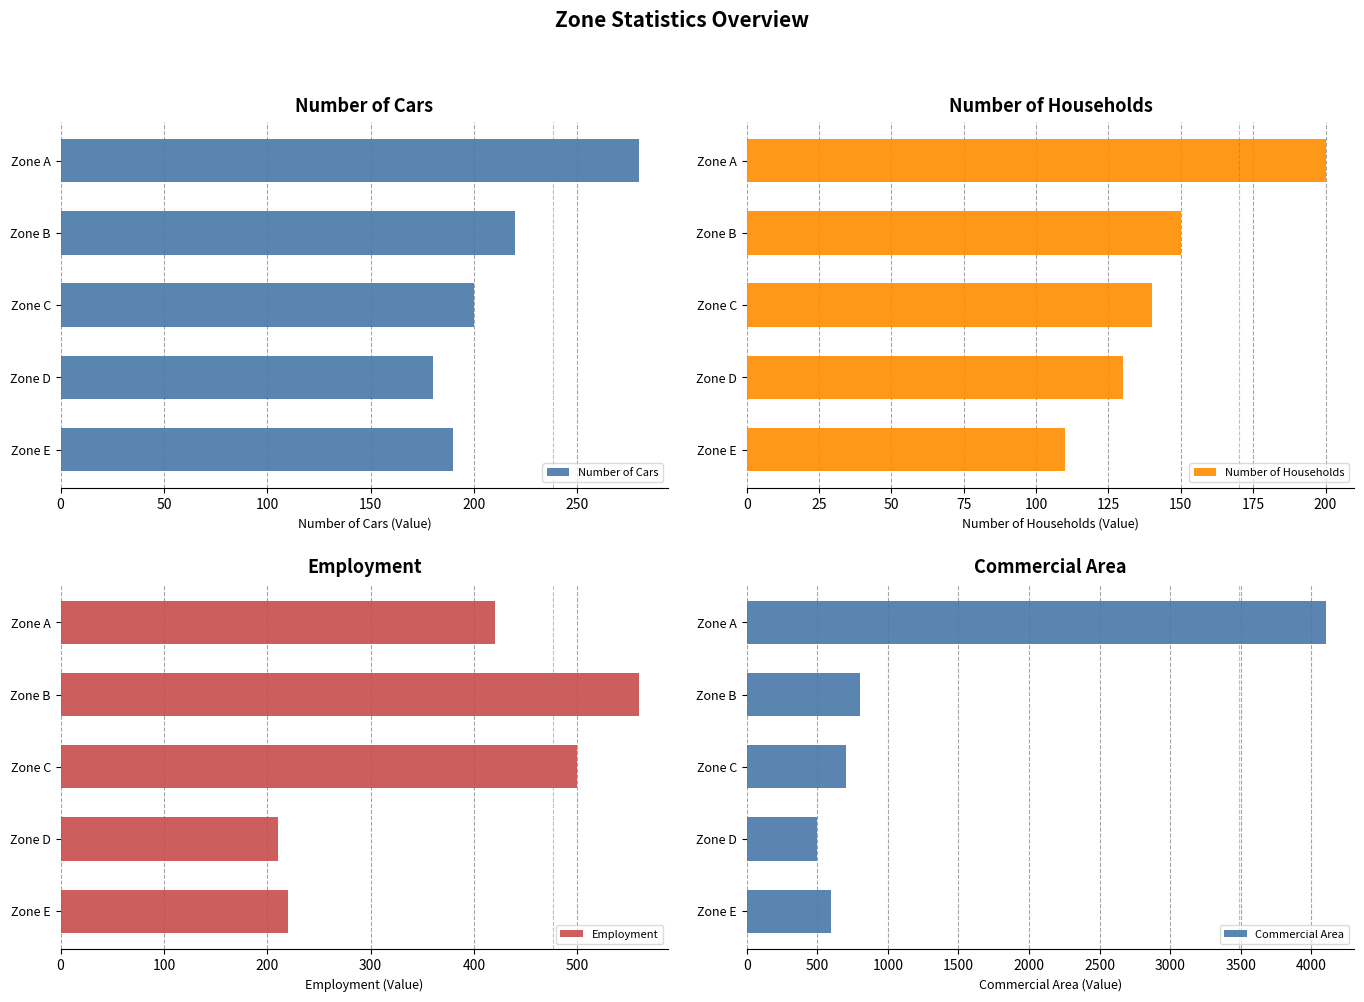

Reading left to right, what are all the values shown in this chart?

Number of Cars: 280	220	200	180	190
Number of Households: 200	150	140	130	110
Employment: 420	560	500	210	220
Commercial Area: 4100	800	700	500	600